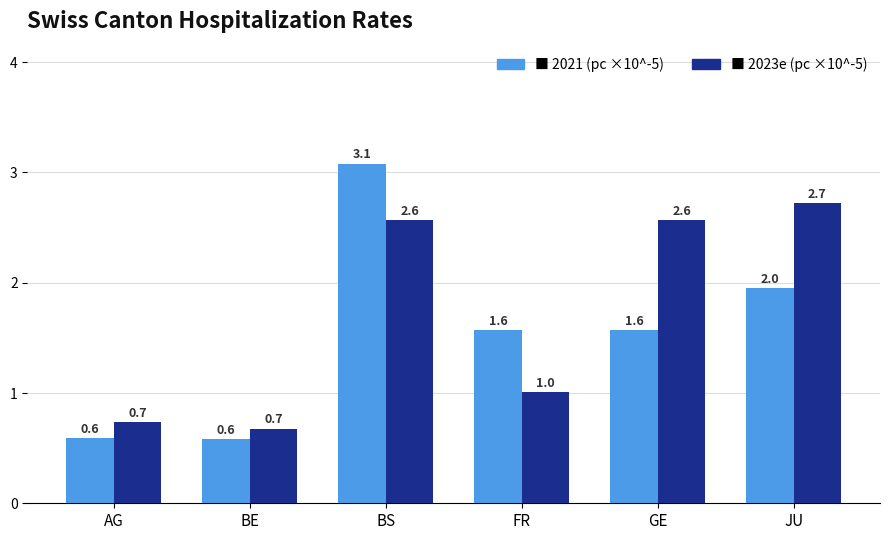

At which category does the chart reach its peak across all series?

BS